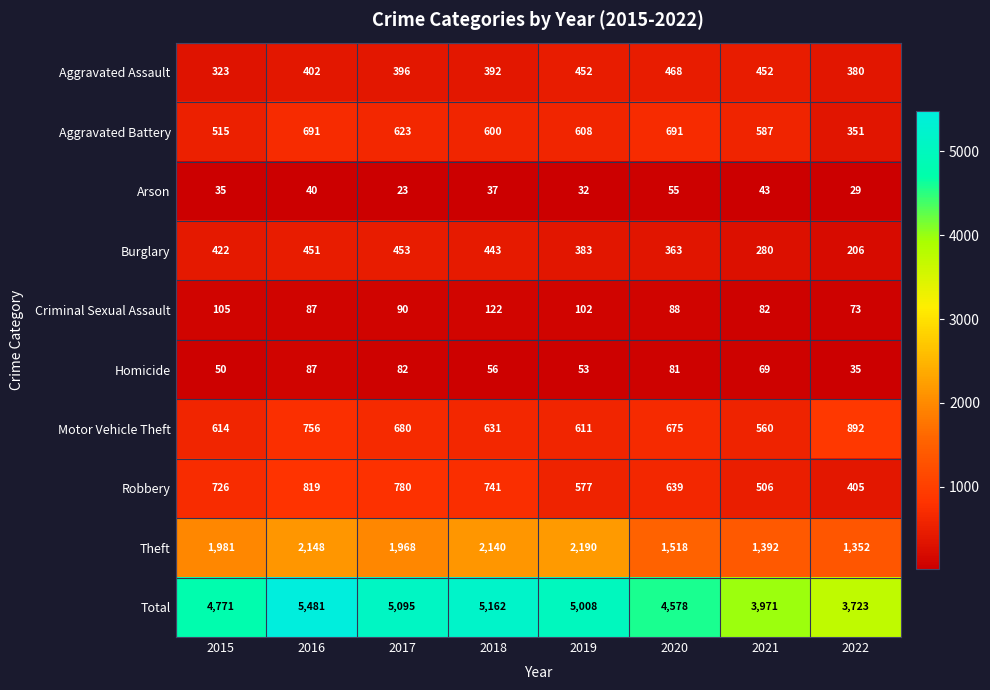

What is the difference between the highest and lowest values at 2018?

5125